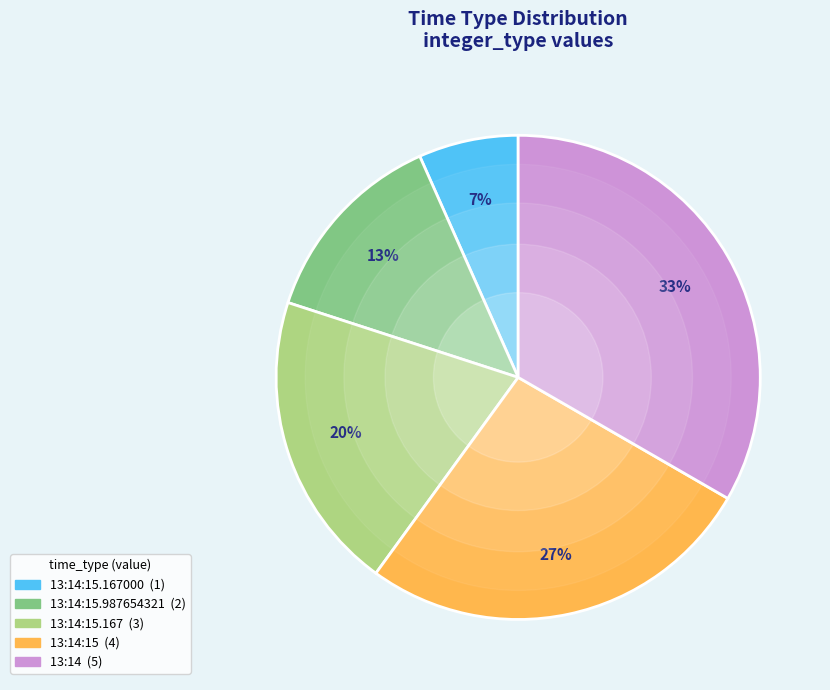

To the nearest percent, what is the average slice percentage?

20%